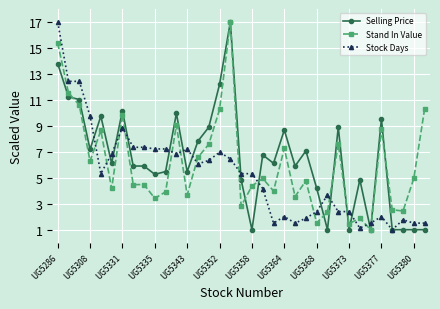

What is the lowest value of the Selling Price series?

1.0